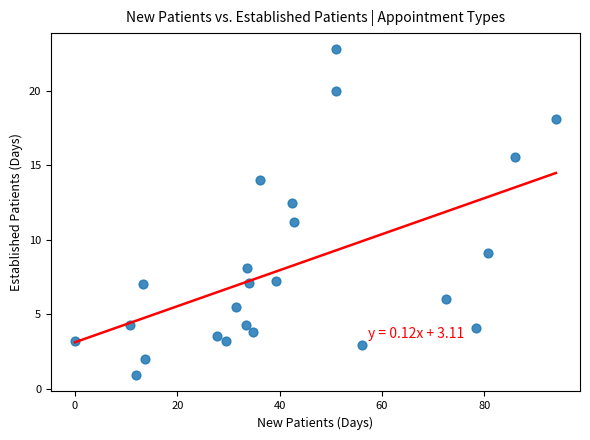

What is the range of Y values (max minus min)?

21.9